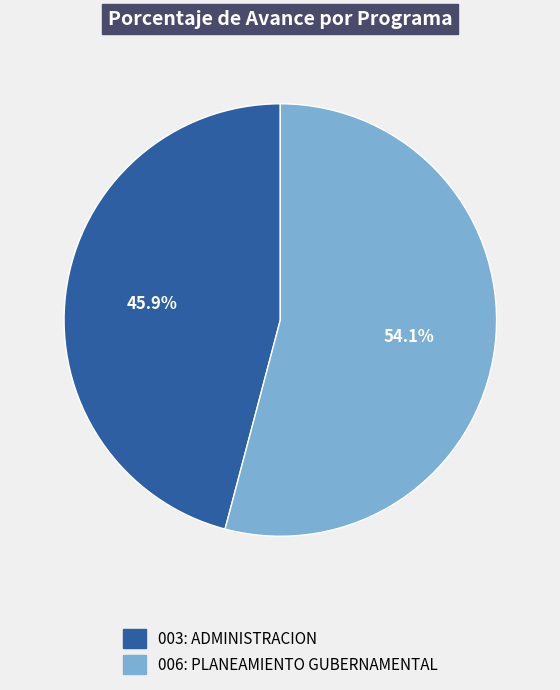

How many segments does this pie chart have?

2